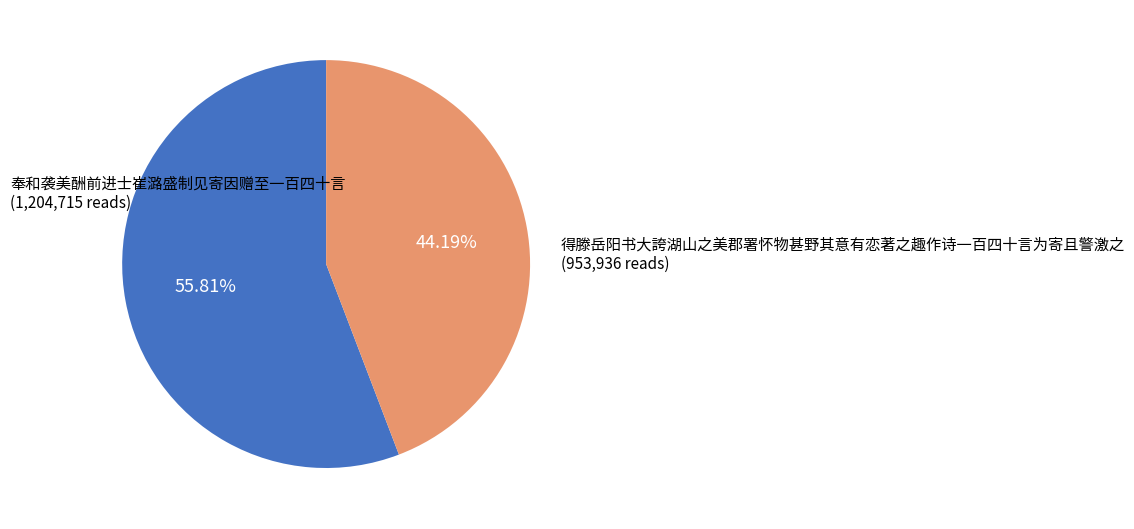

Is there a majority slice in this chart?

Yes